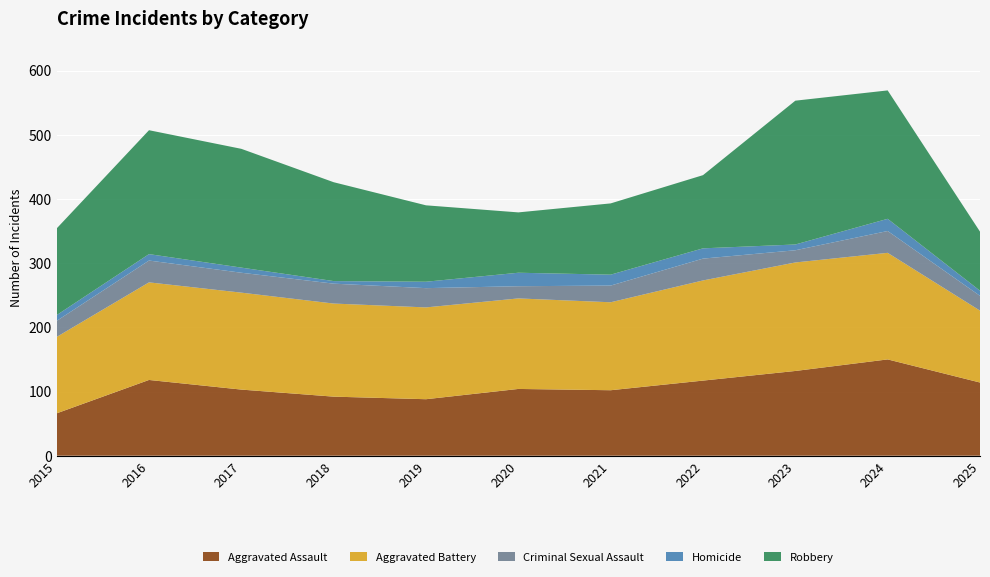

Reading right to left, what are all the values shown in this chart?

Aggravated Assault: 2025=114	2024=150	2023=132	2022=117	2021=102	2020=104	2019=88	2018=92	2017=103	2016=118	2015=66
Aggravated Battery: 2025=112	2024=166	2023=169	2022=156	2021=137	2020=141	2019=143	2018=145	2017=151	2016=152	2015=119
Criminal Sexual Assault: 2025=23	2024=34	2023=19	2022=34	2021=26	2020=19	2019=30	2018=31	2017=31	2016=34	2015=25
Homicide: 2025=8	2024=19	2023=9	2022=16	2021=17	2020=21	2019=10	2018=4	2017=8	2016=10	2015=9
Robbery: 2025=92	2024=200	2023=224	2022=114	2021=111	2020=94	2019=119	2018=154	2017=185	2016=193	2015=135